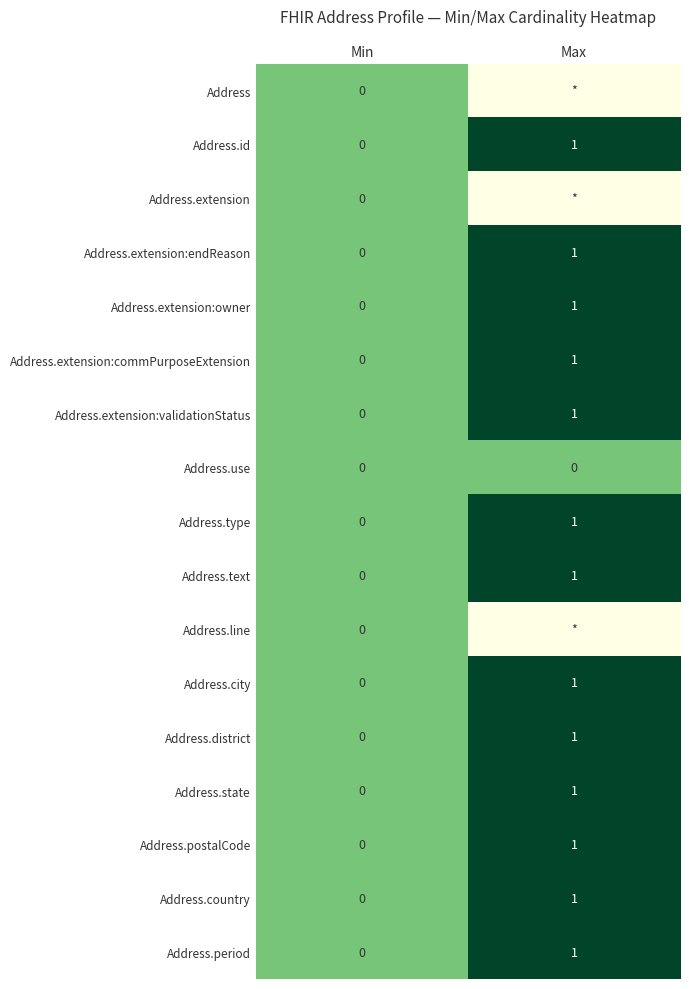

Which has a higher value, Max or Min?

Min